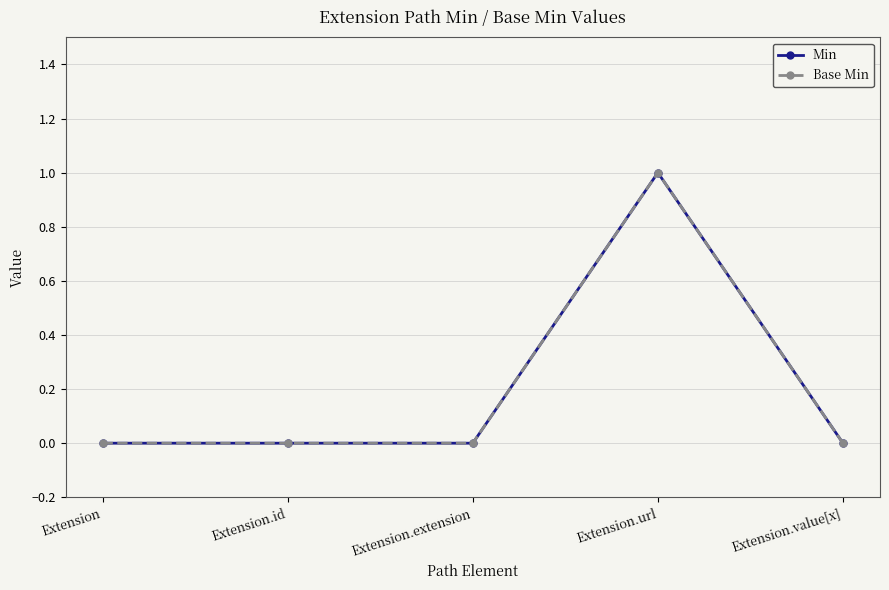

At which category is the sum across all series the highest?

Extension.url